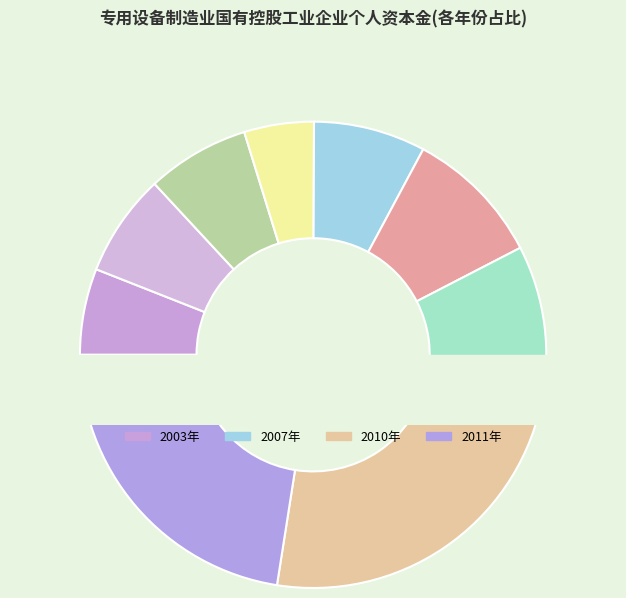

Count the number of slices in the pie.

9